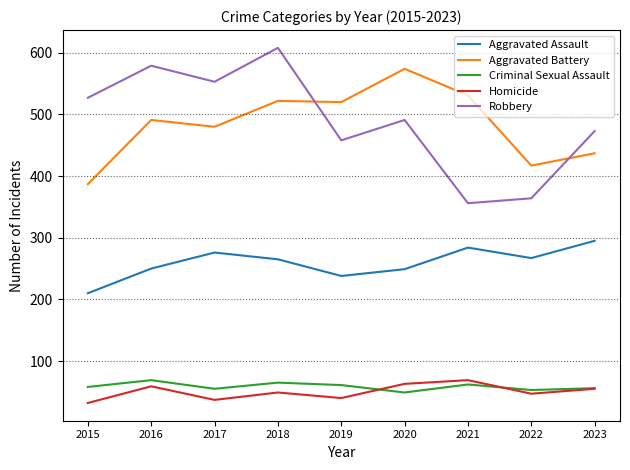

What is the approximate value of Aggravated Battery at 2018?

522